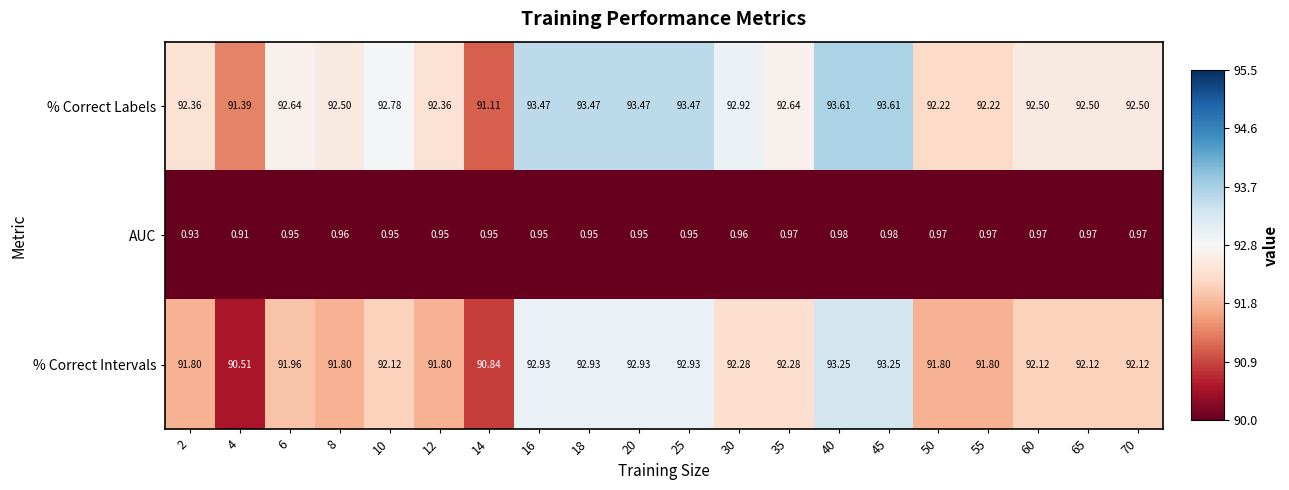

Which series has the largest range (max minus min)?

% Correct Intervals